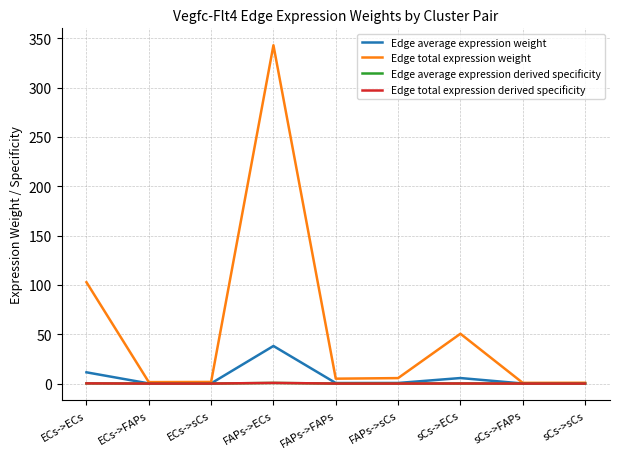

Is this an area chart (filled region under the line)?

No